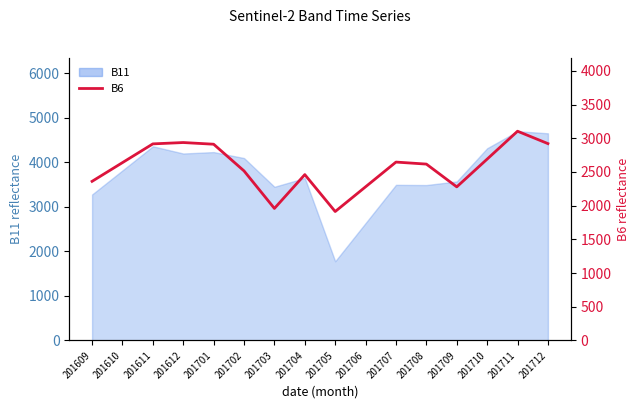

Which category has the lowest value across all series?

201705